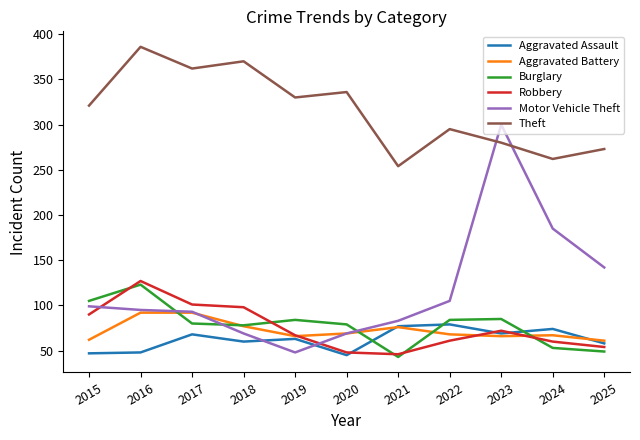

True or false: Robbery has a value of 46 at 2021.

True